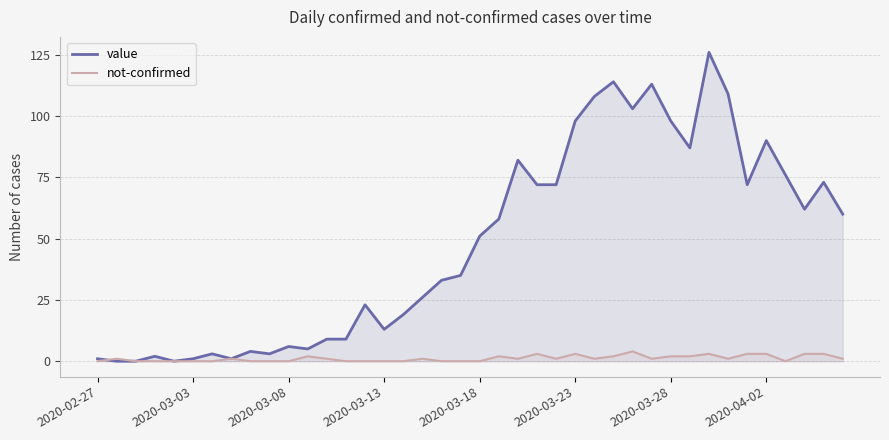

The not-confirmed series shows 0 at 33. True or false?

False